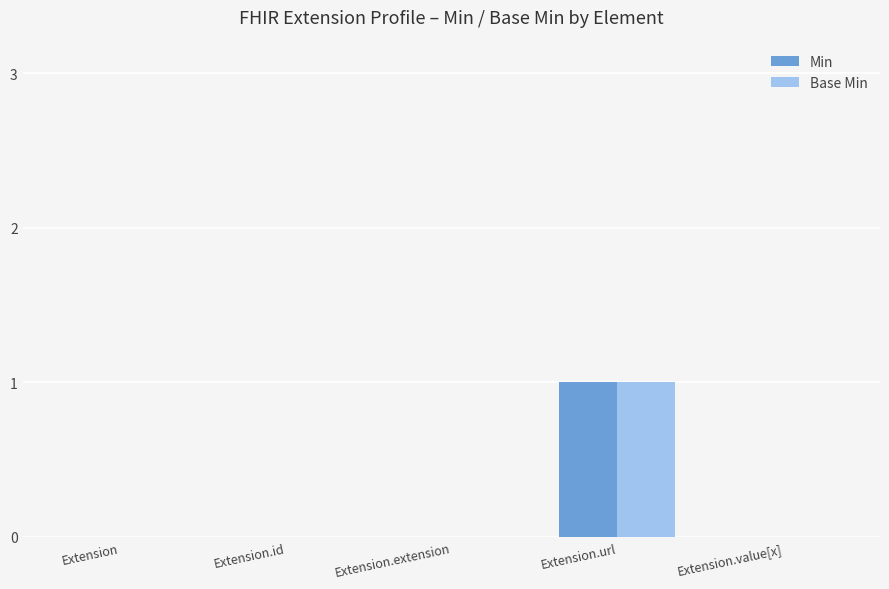

Which category has the highest value across all series?

Extension.url